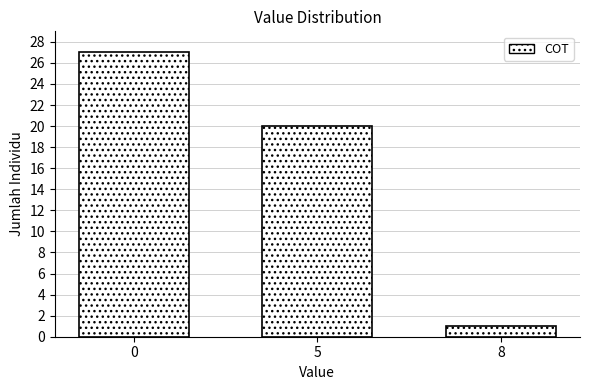

Reading right to left, transcribe all the data shown in this chart.

1	20	27